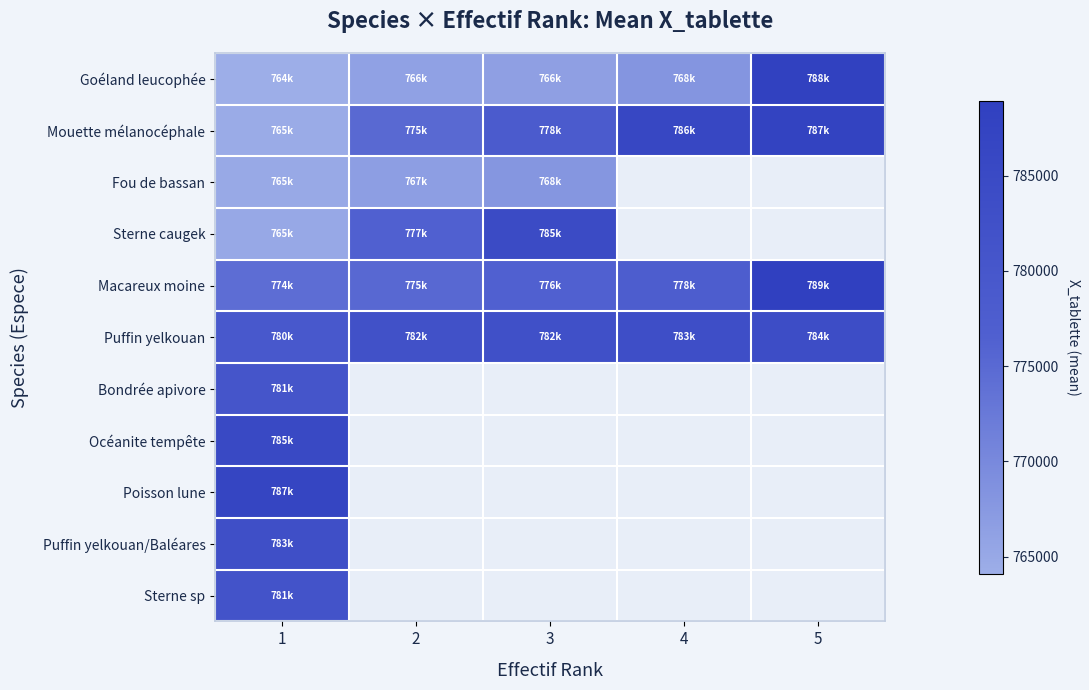

The Macareux moine series shows 776412.8 at 3. True or false?

True